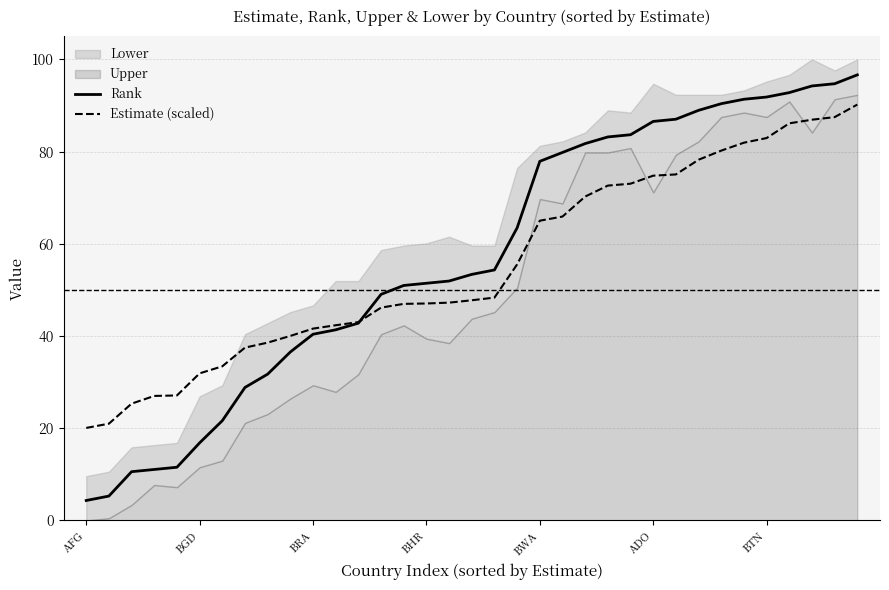

What value does the Estimate (scaled) series have at ADO?

74.8